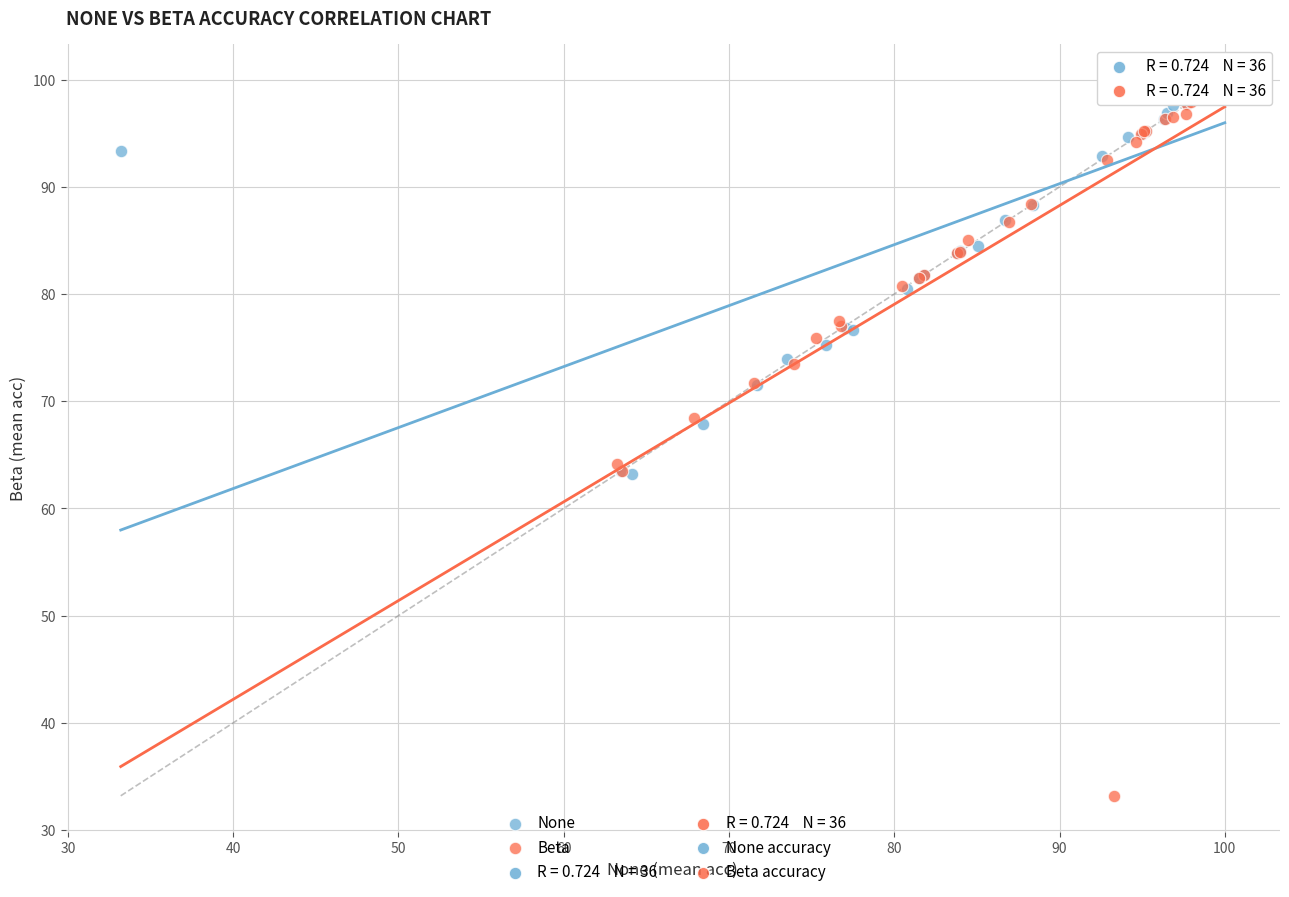

Which series reaches the minimum Y coordinate?

Beta